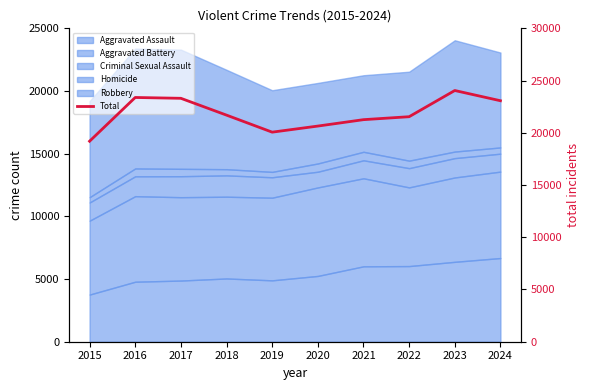

List the labels in order of value, largest first.

2023, 2016, 2017, 2024, 2018, 2022, 2021, 2020, 2019, 2015